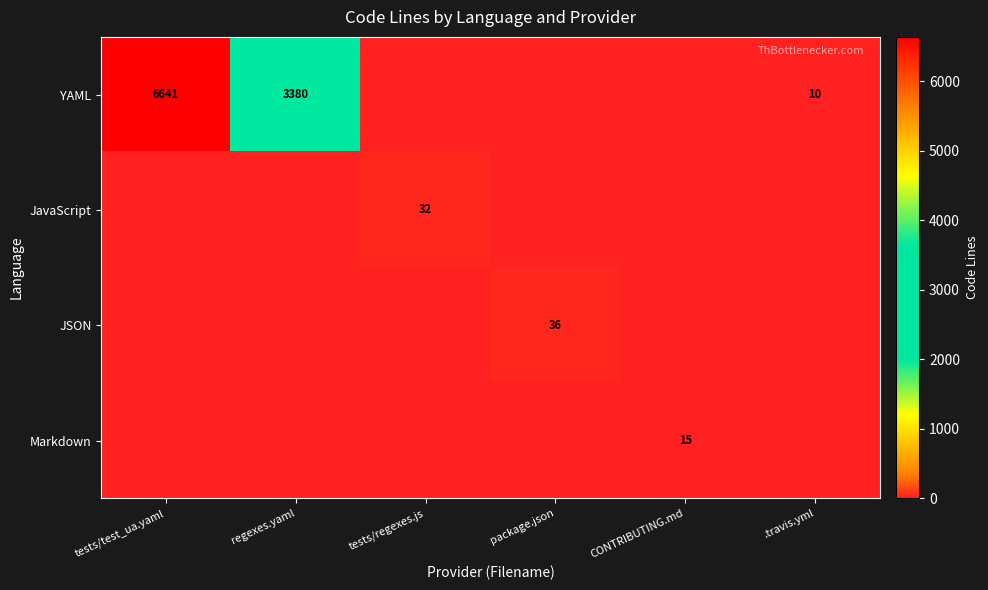

True or false: Markdown has a value of 15 at CONTRIBUTING.md.

True